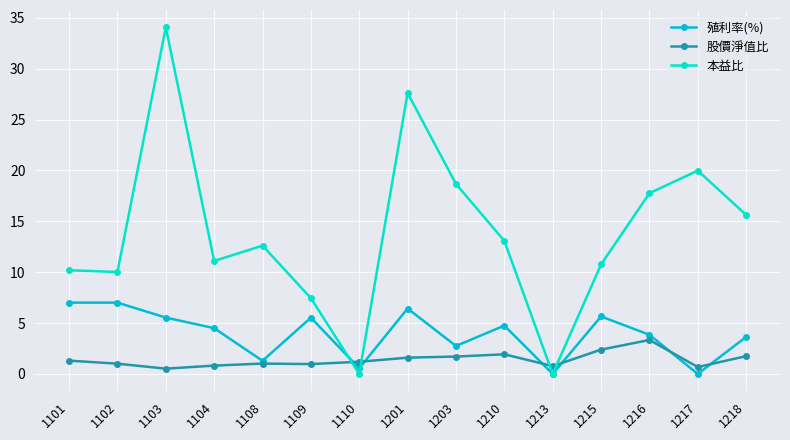

How many data points does each series have?

15